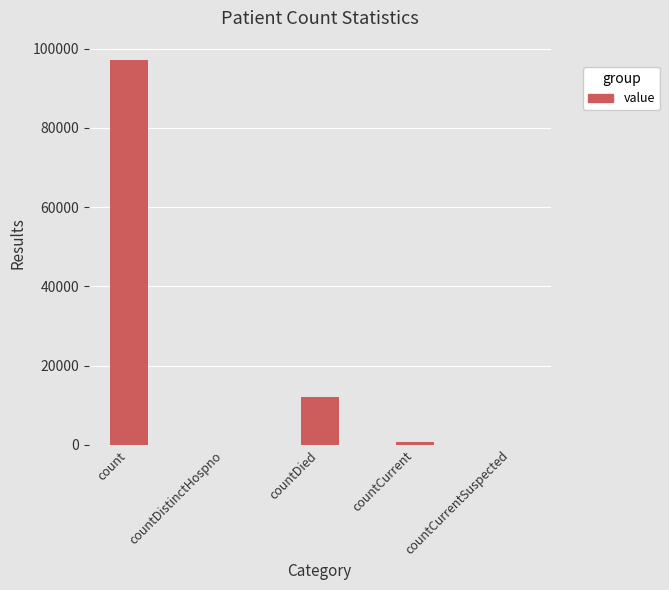

What is the greatest value displayed?

97148